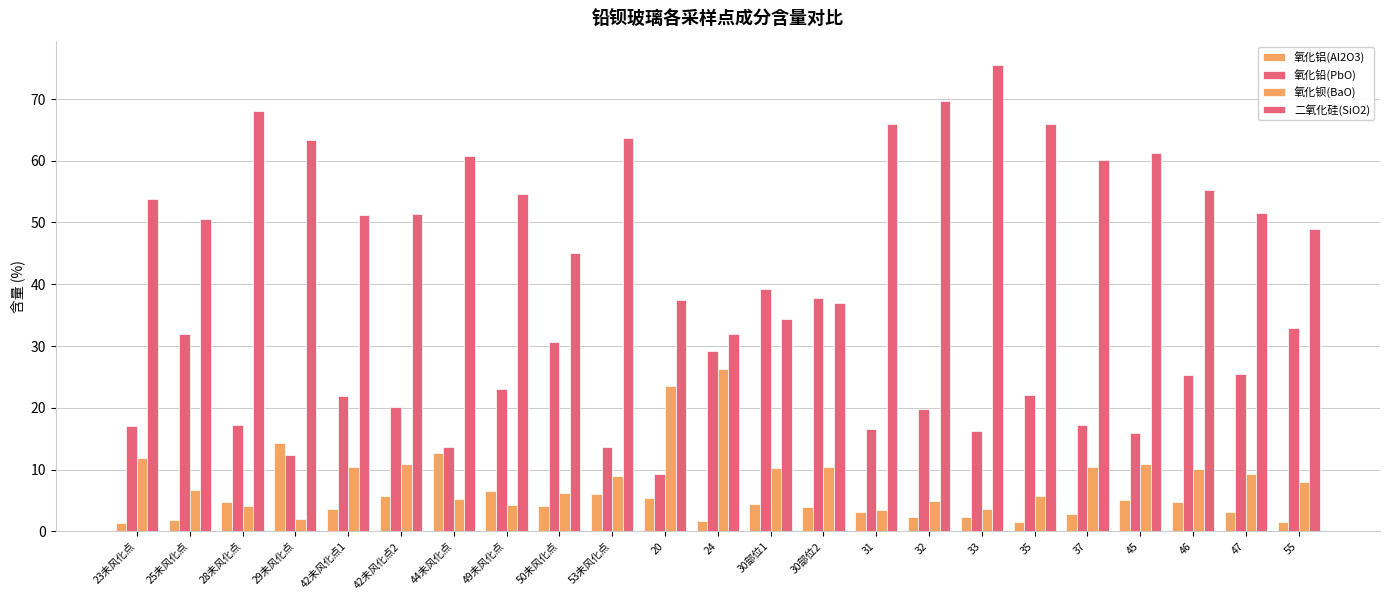

How many groups of bars are there?

23